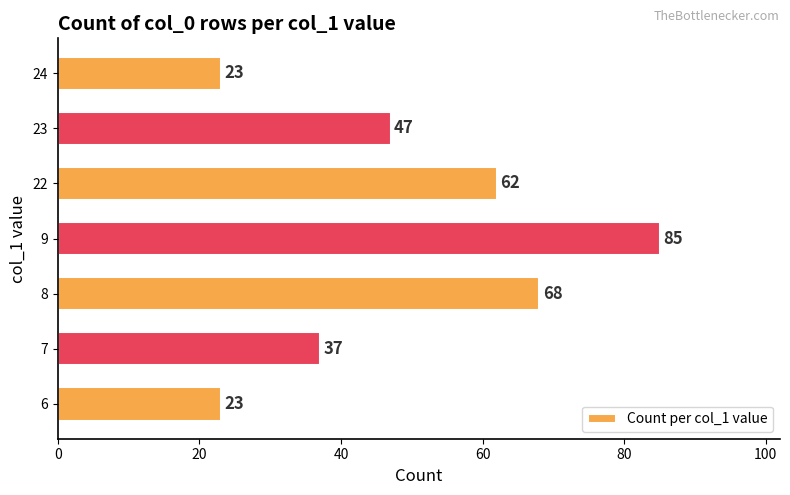

The value at 6 is 11. True or false?

False